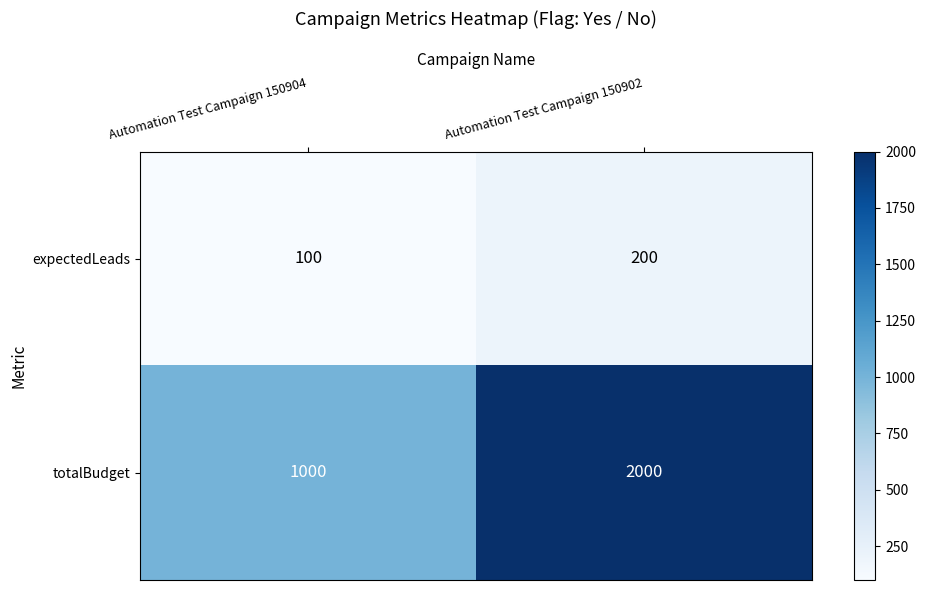

Where is totalBudget nearest to the value 1500?

Automation Test Campaign 150904